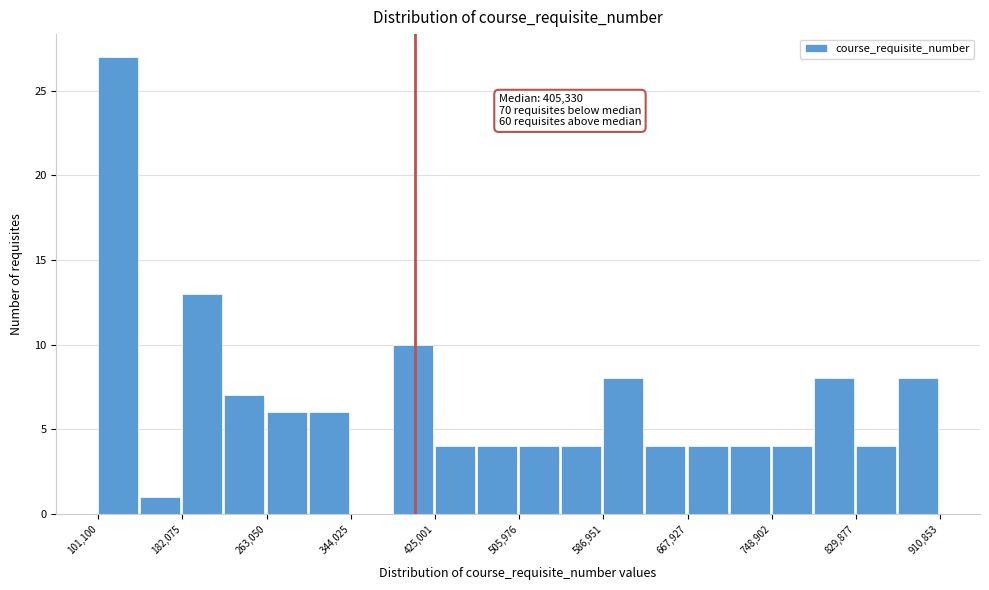

Which range on the x-axis has the tallest bar?

100000 to 140000